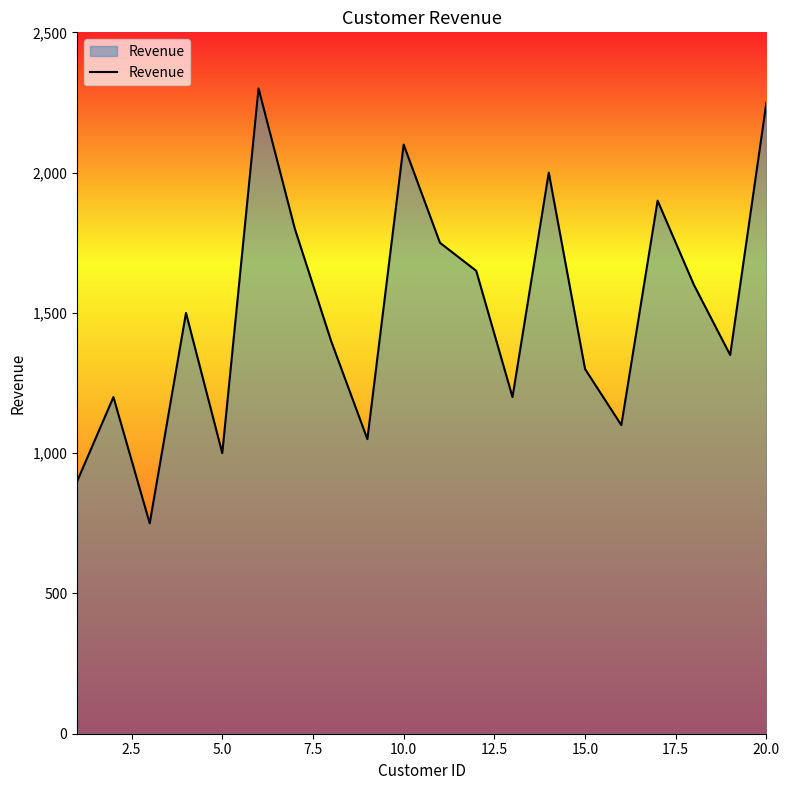

Reading left to right, transcribe all the data shown in this chart.

900	1200	750	1500	1000	2300	1800	1400	1050	2100	1750	1650	1200	2000	1300	1100	1900	1600	1350	2250